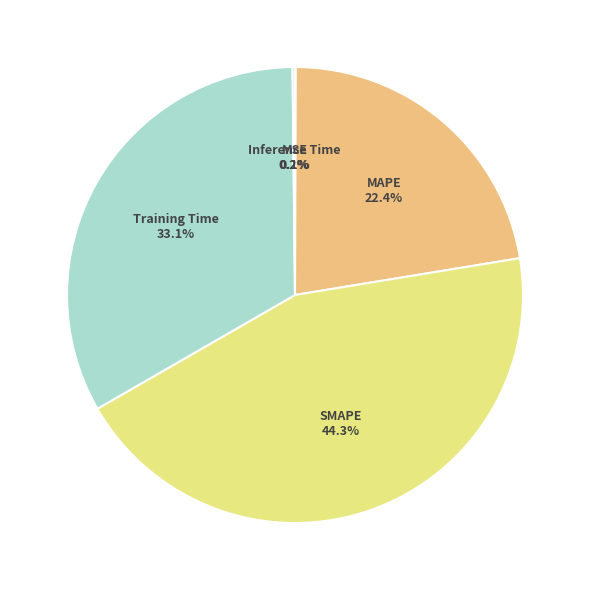

The MAPE slice represents 22% of the pie. True or false?

True